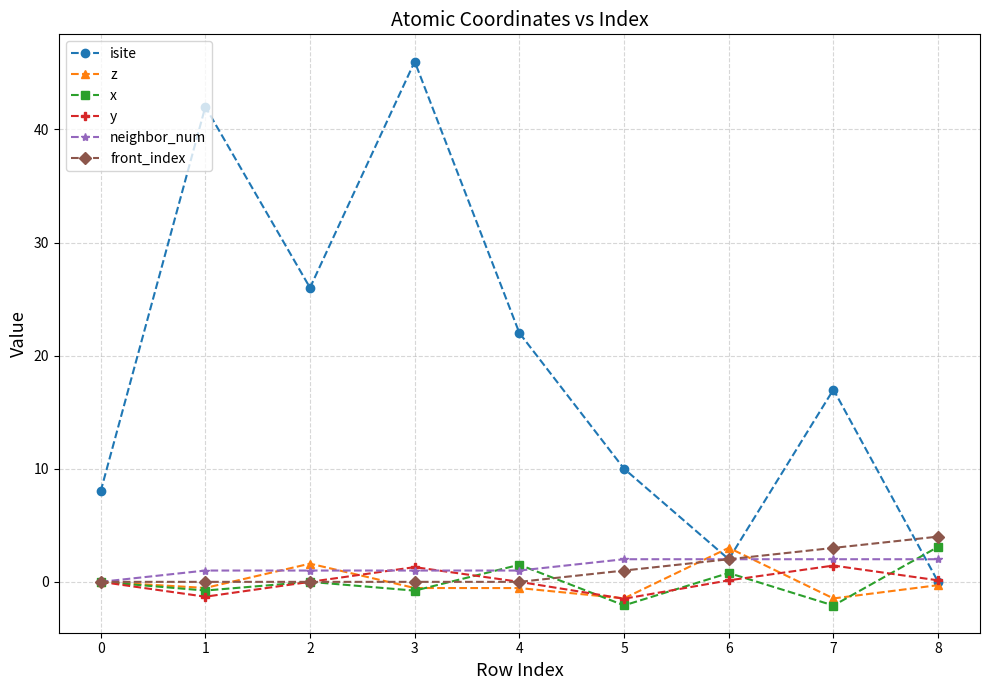

What is the total value across all series at 0?

8.0